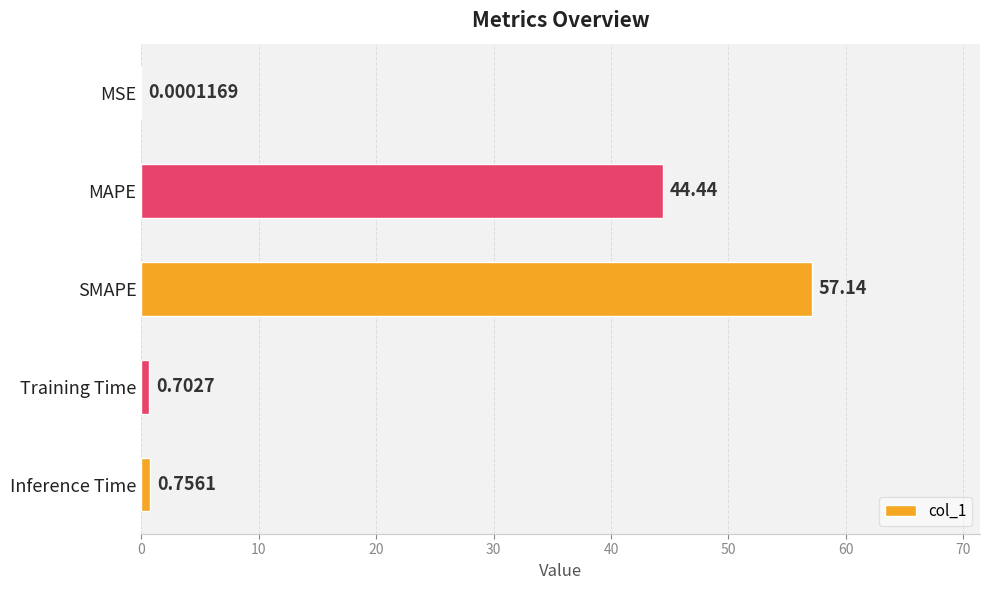

Which label corresponds to the largest value in the chart?

SMAPE